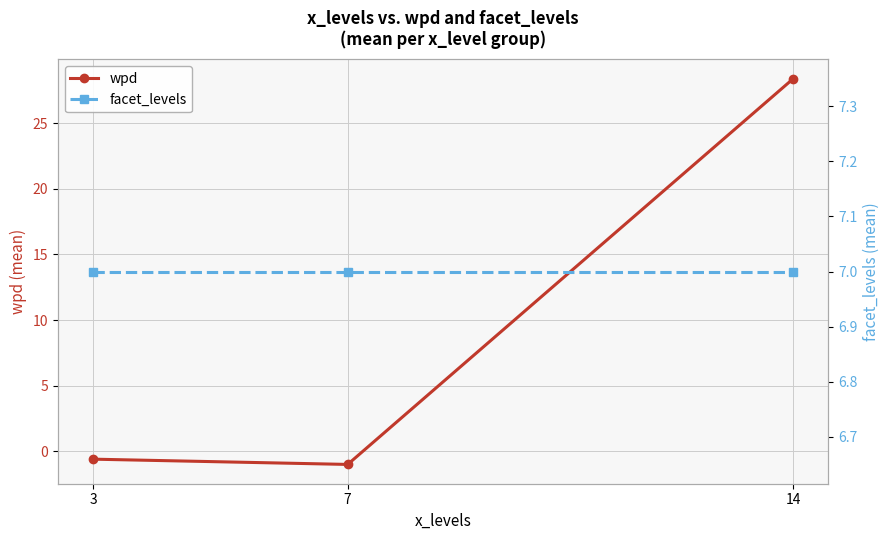

At which label does wpd reach its peak?

14